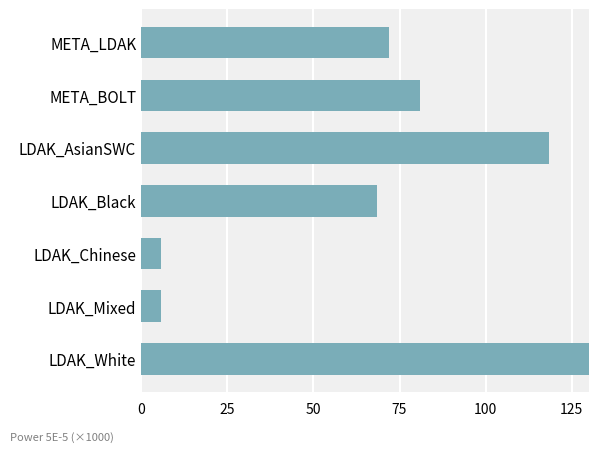

What is the sum of all values?

759.2